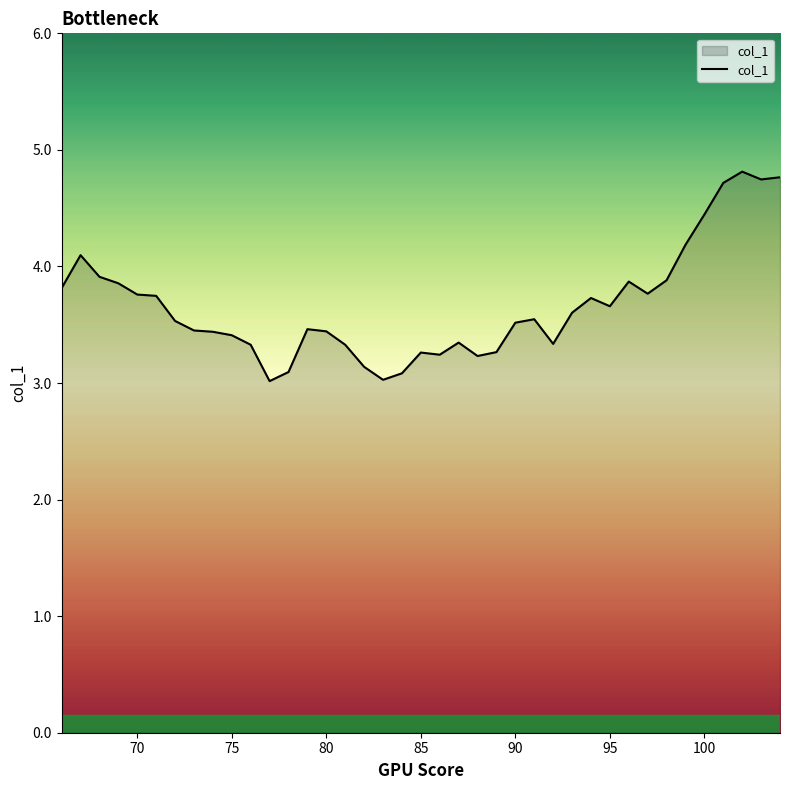

What is the maximum value shown in the chart?

4.8